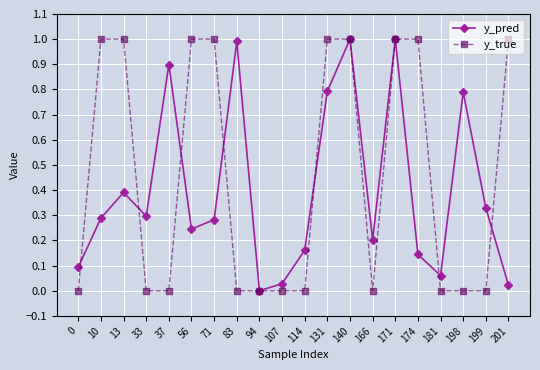

Which series changed the most between 56 and 114?

y_true